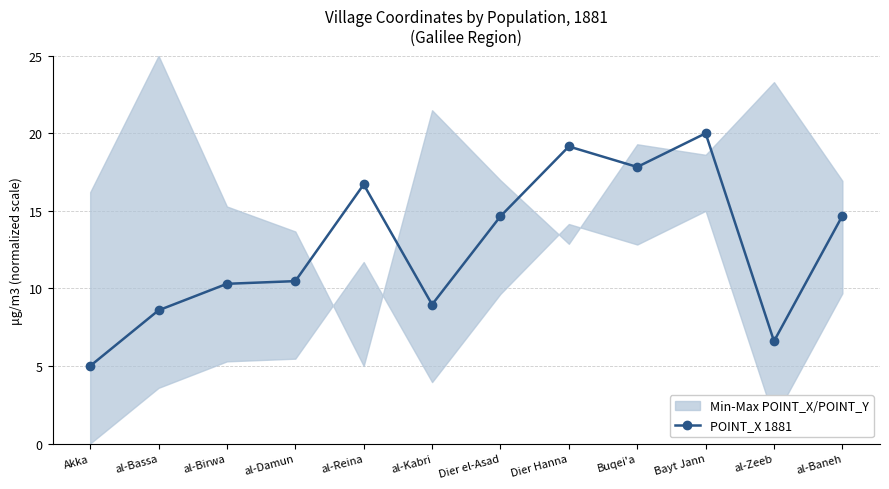

How many points are lower than both their immediate neighbors (excluding endpoints)?

3